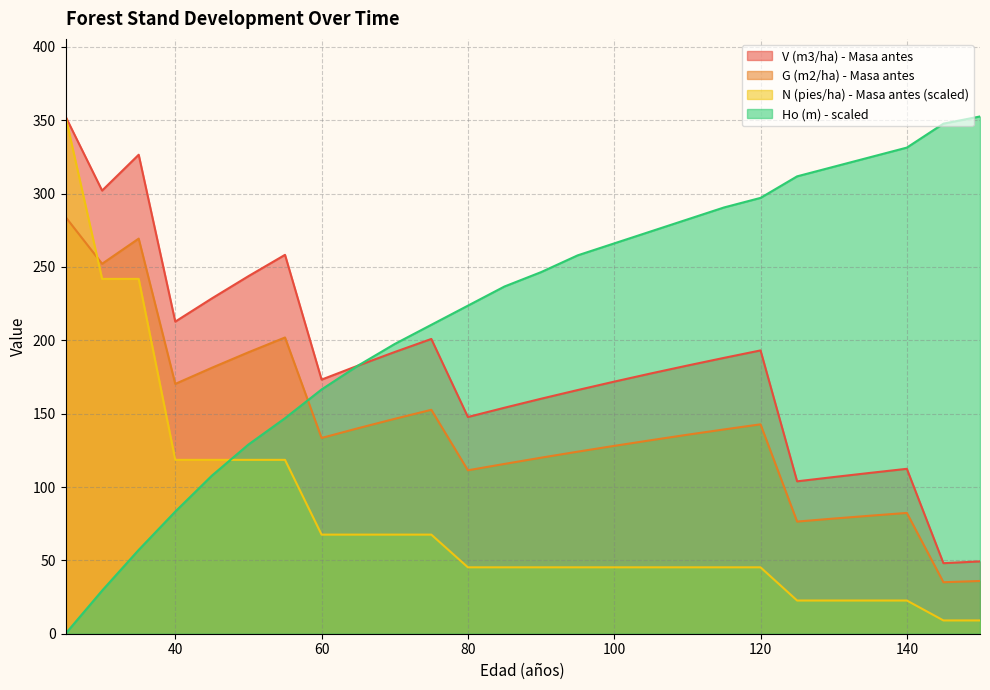

True or false: Ho (m) has a value of 107.7 at 45.

True